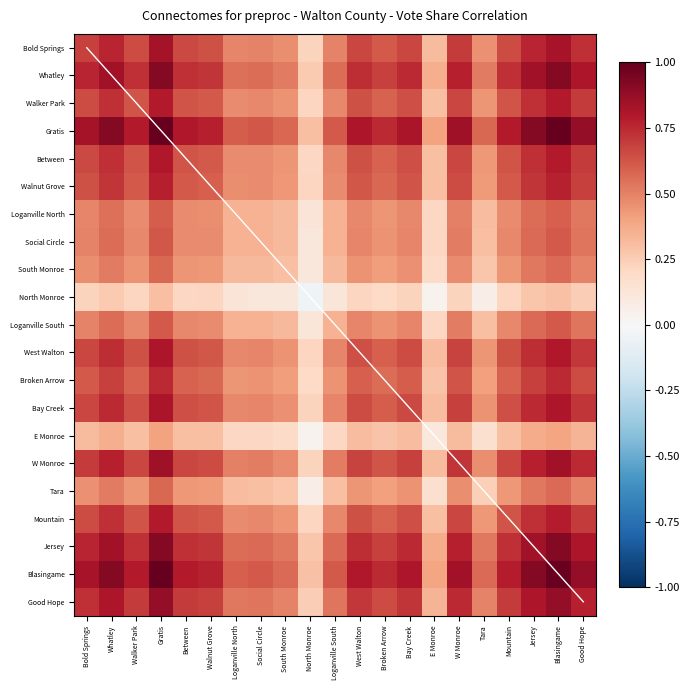

At which category is the sum across all series the highest?

Blasingame